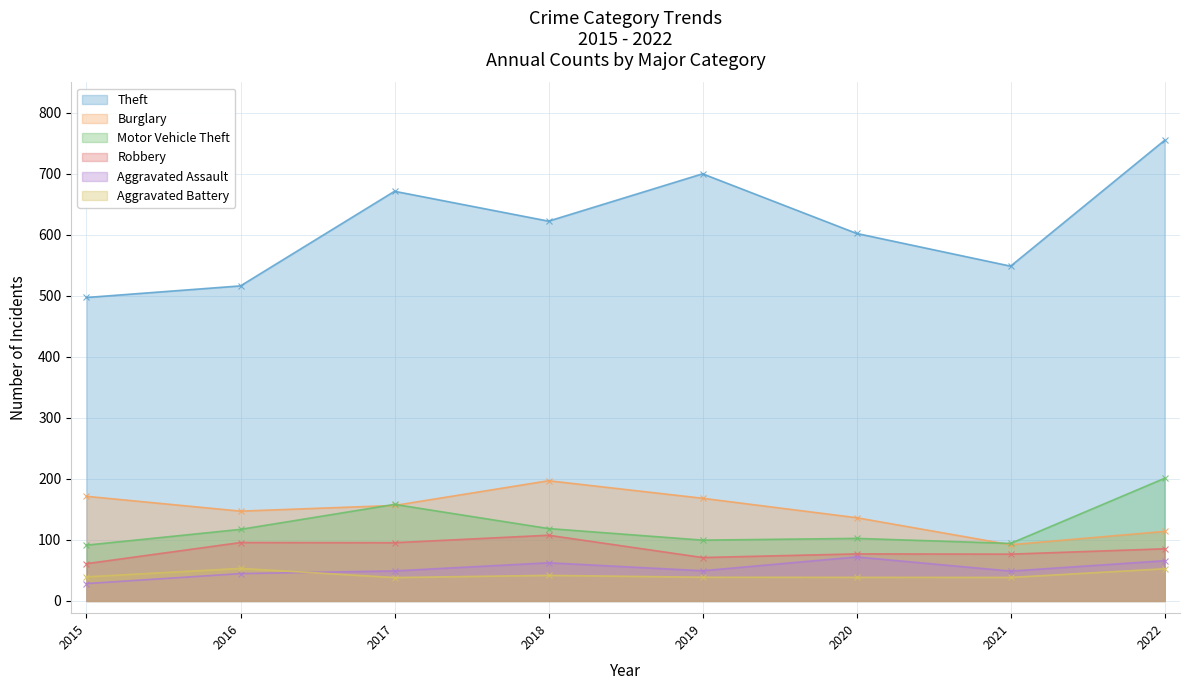

True or false: Theft and Motor Vehicle Theft cross at least once.

False